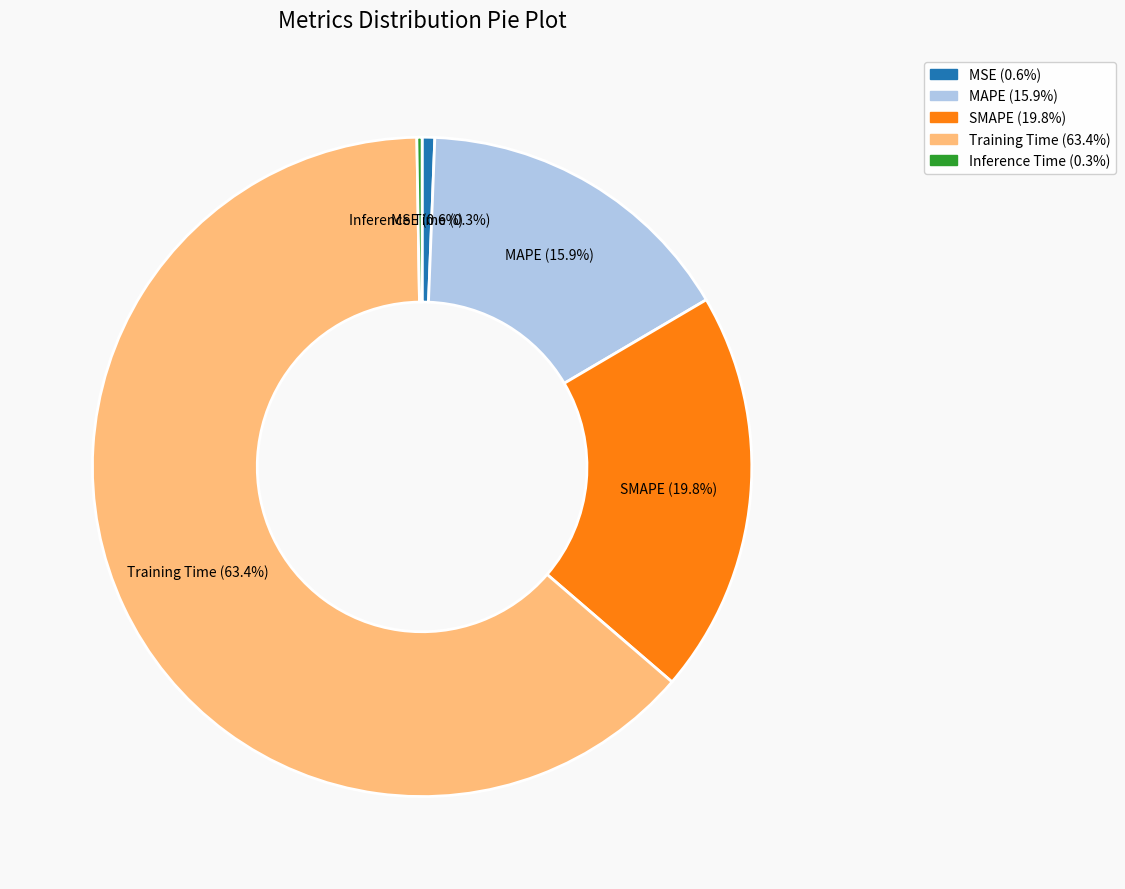

Does MAPE represent more than half of the total?

No